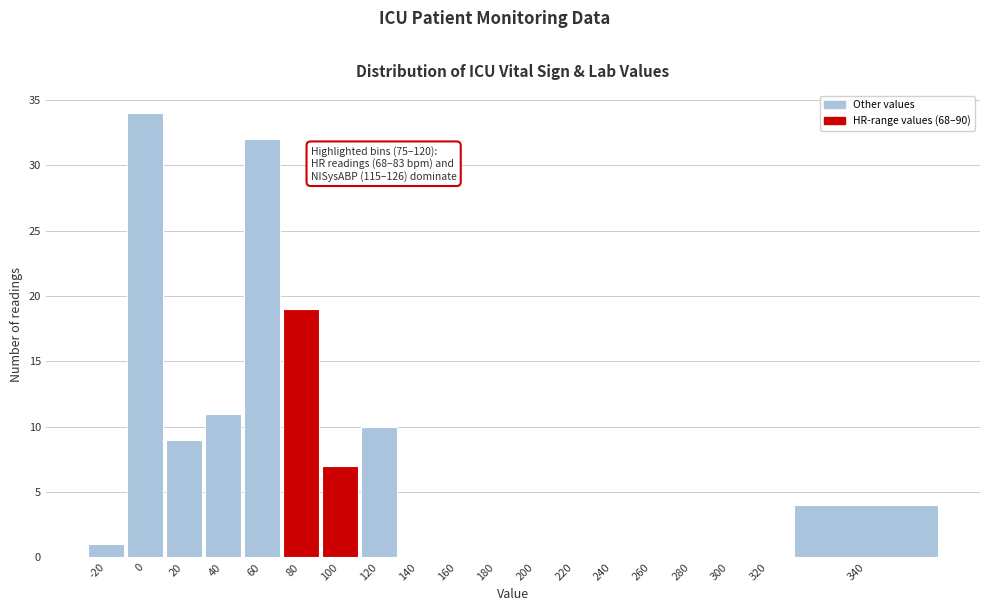

Reading left to right, transcribe all the data shown in this chart.

-20=1	0=34	20=9	40=11	60=32	80=19	100=7	120=10	140=0	160=0	180=0	200=0	220=0	240=0	260=0	280=0	300=0	320=0	340=4